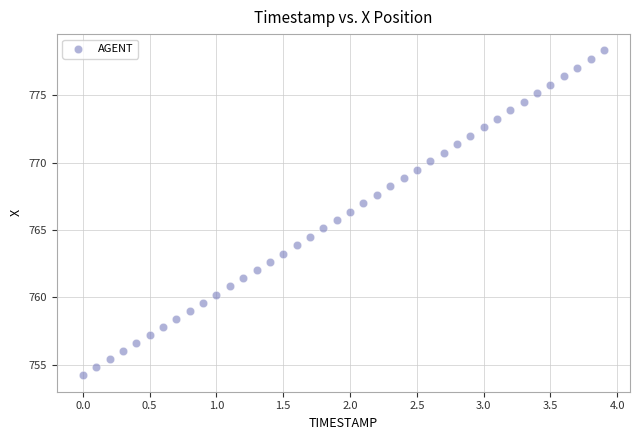

What is the range of Y values (max minus min)?

24.1